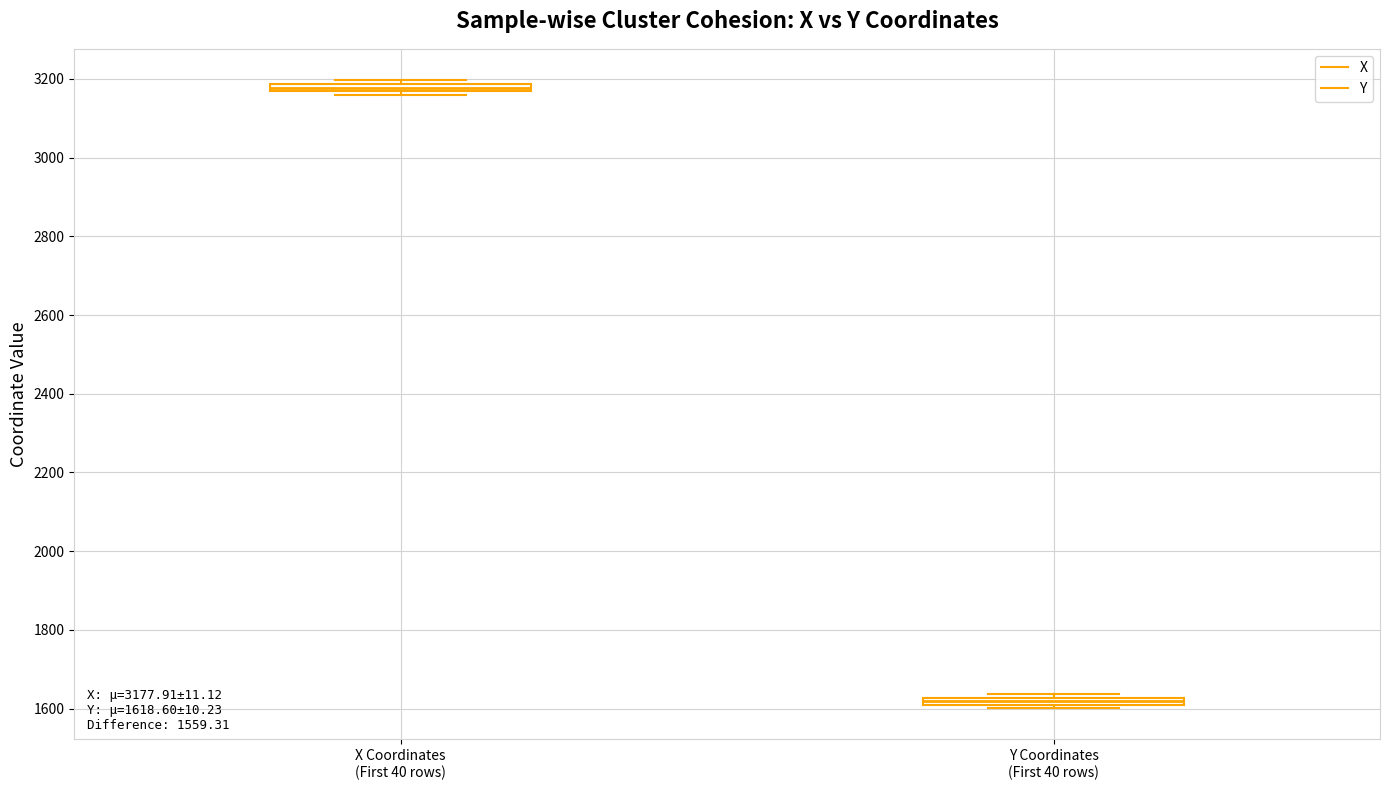

Which box's median line is the highest?

X Coordinates (First 40 rows)